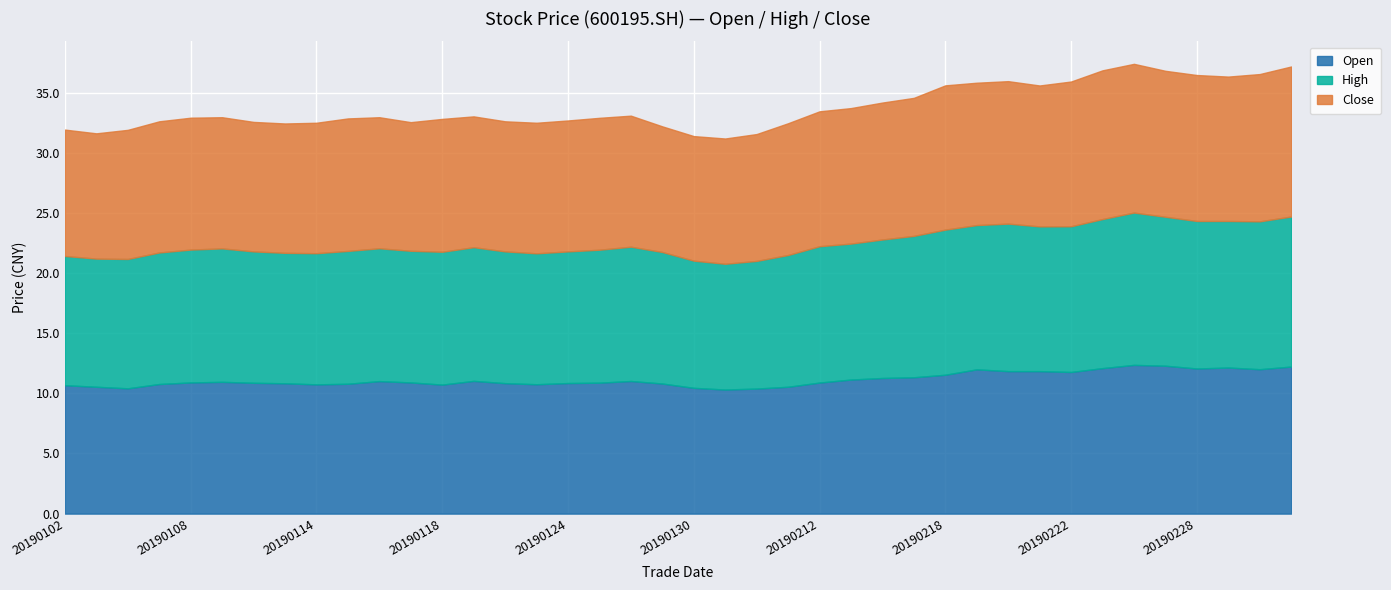

What are all the series names shown in the legend?

Open, High, Close